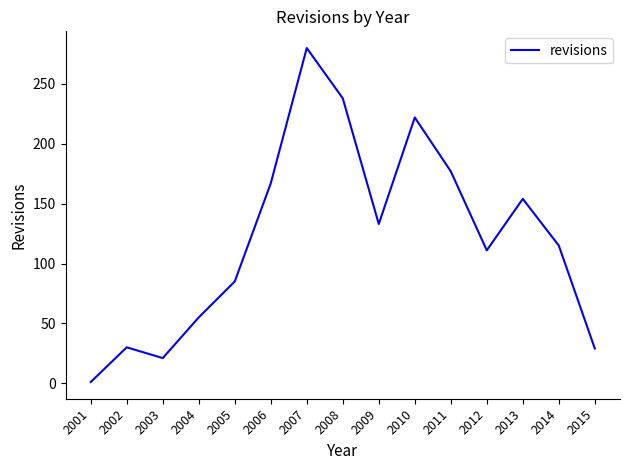

Approximately how many times larger is the value at 2012 compared to 2010?

0.5